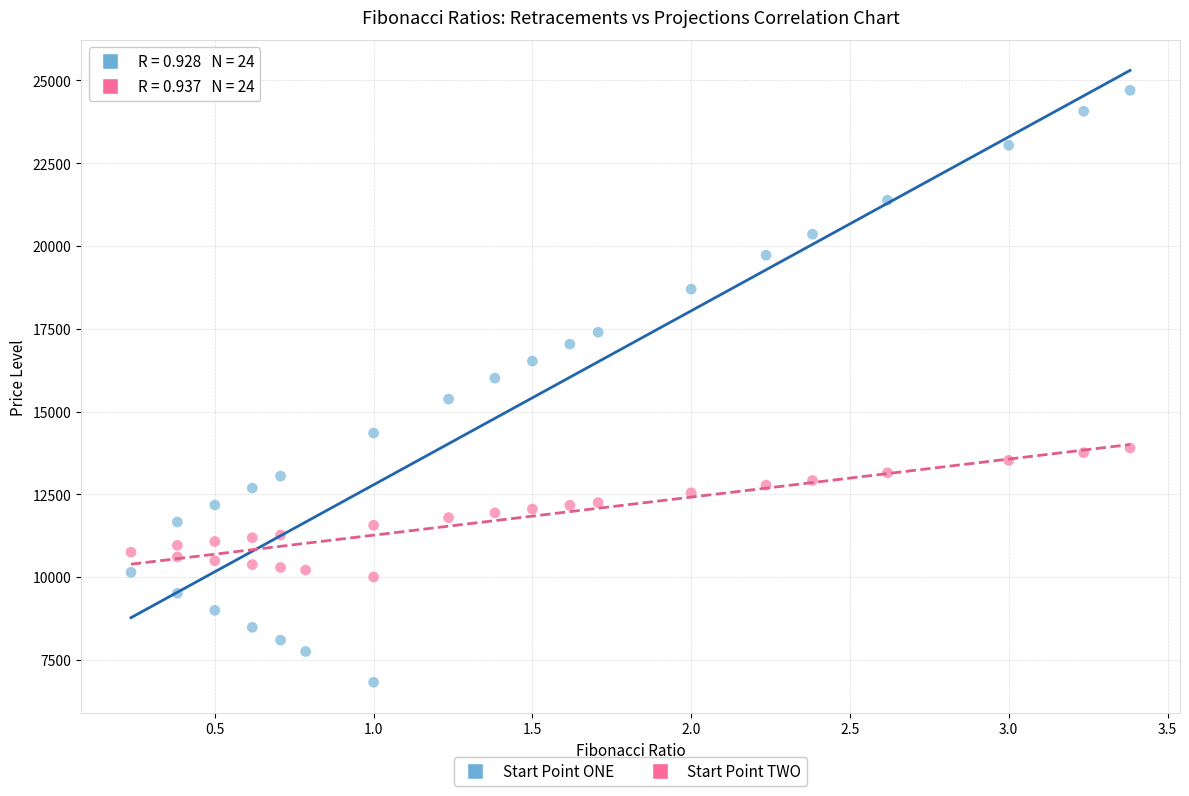

Across all data points, what is the range of X values (max minus min)?

3.1